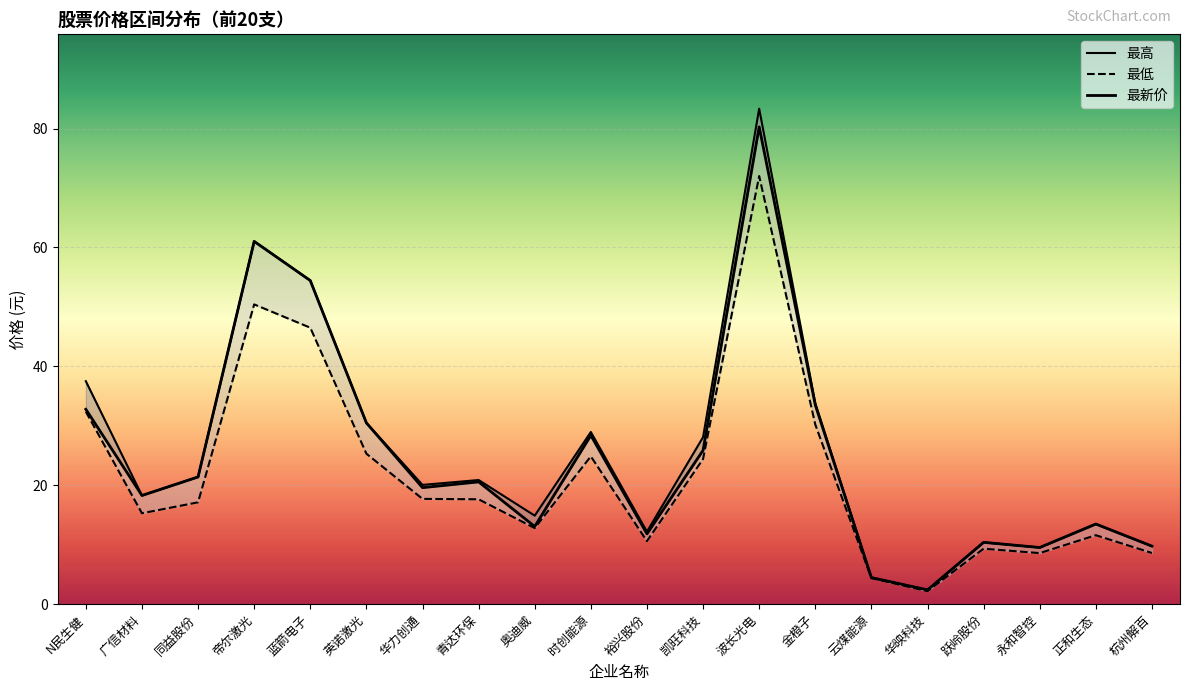

The value of 最新价 at 裕兴股份 is 3.3. True or false?

False